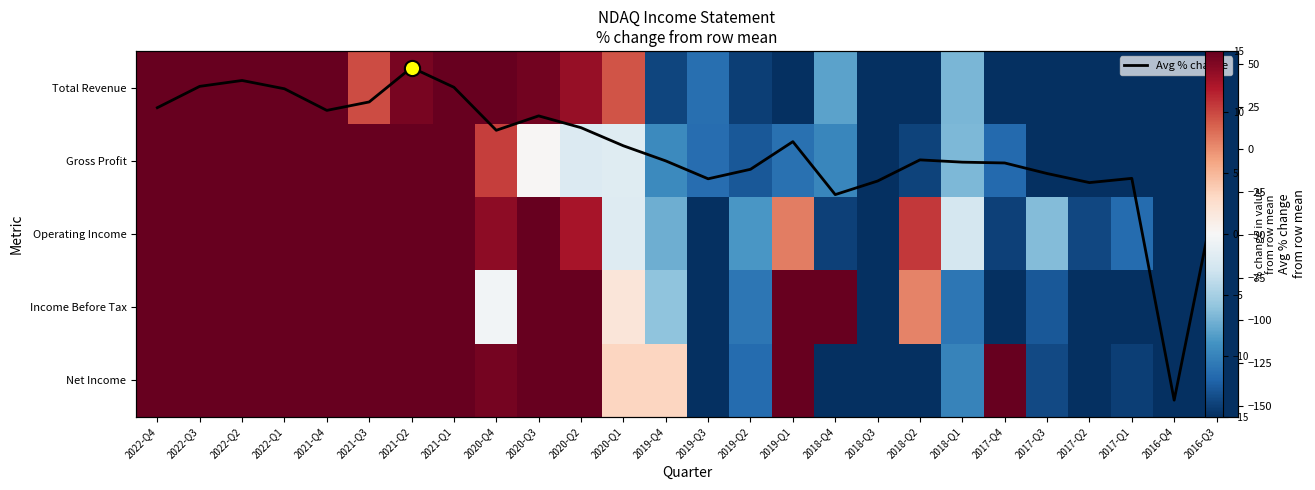

What is the difference between the second highest and second lowest values in the Net Income series?

178.5